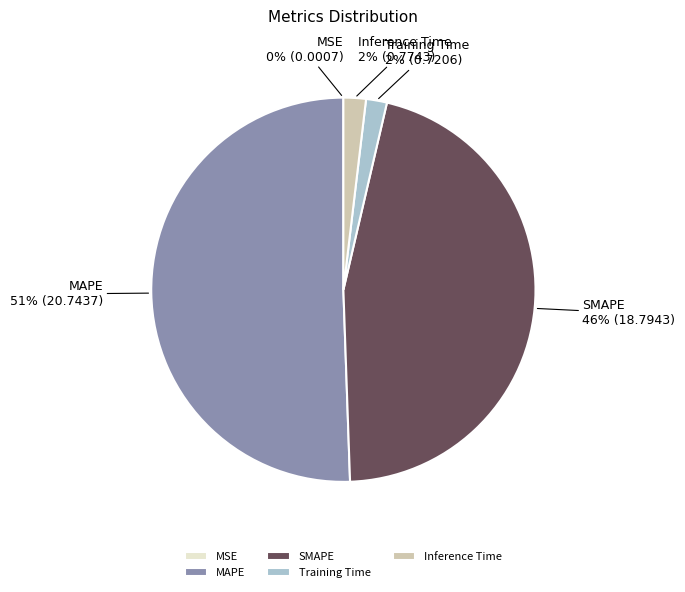

Which has a higher value, SMAPE or MAPE?

MAPE